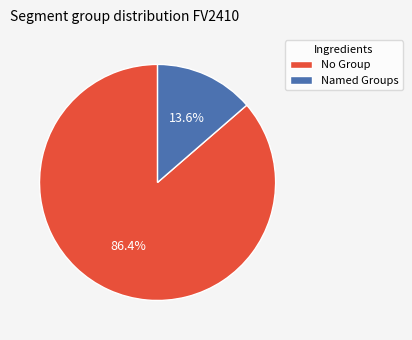

What is the total percentage of Named Groups and No Group?

100.0%